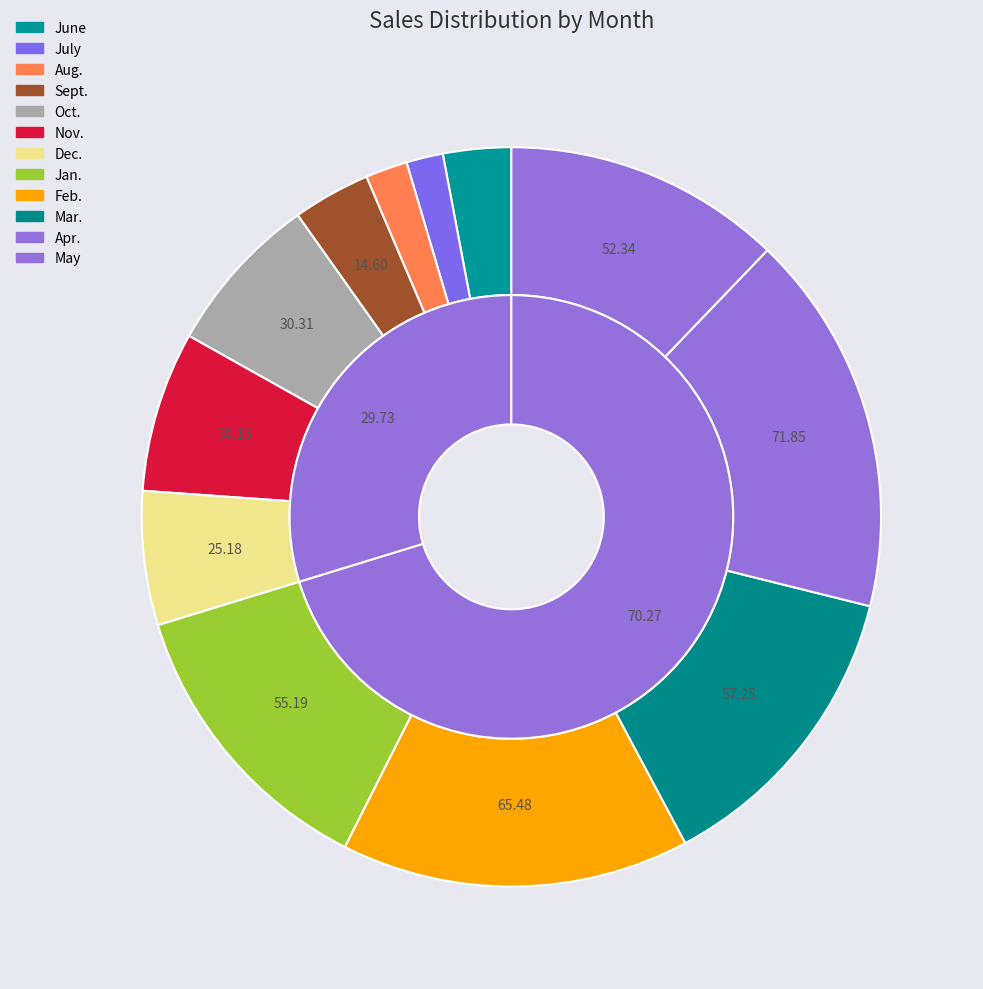

To the nearest percent, what is the difference between the largest and smallest slice percentages?

14%